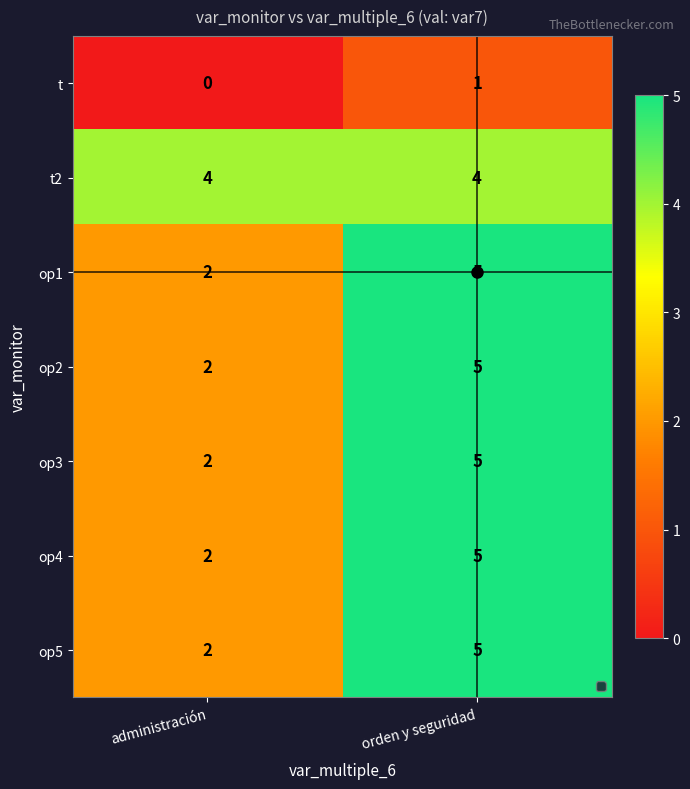

Count the number of categories in the chart.

2